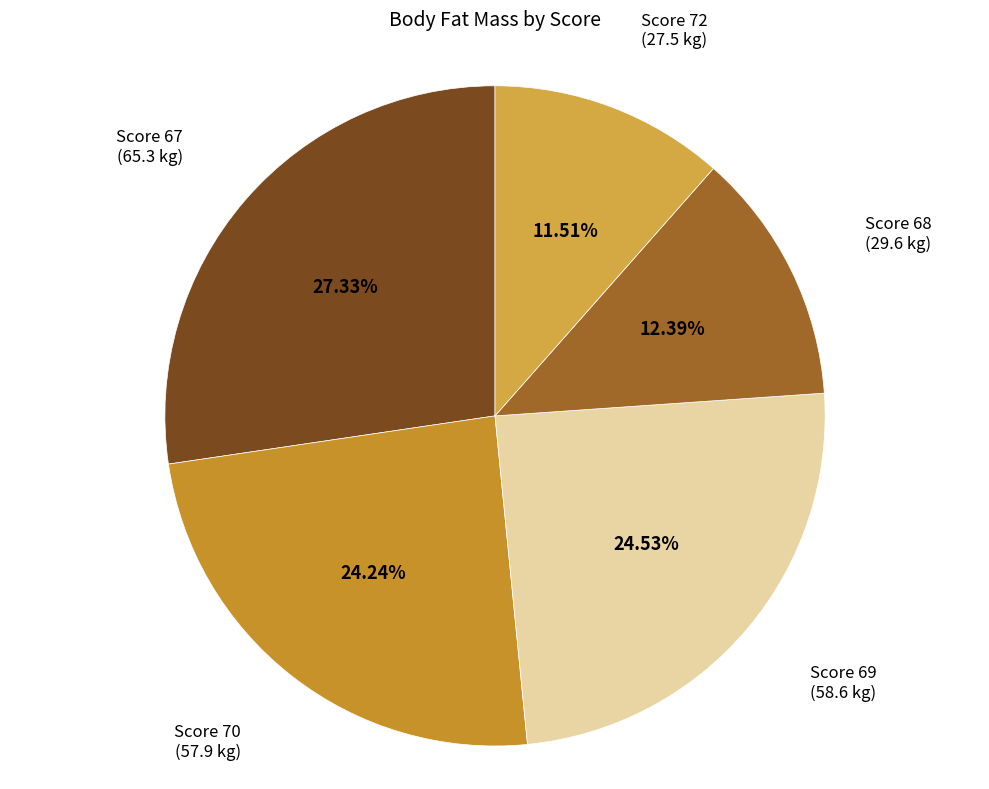

Combined, do Score 72 and Score 69 account for over 50%?

No